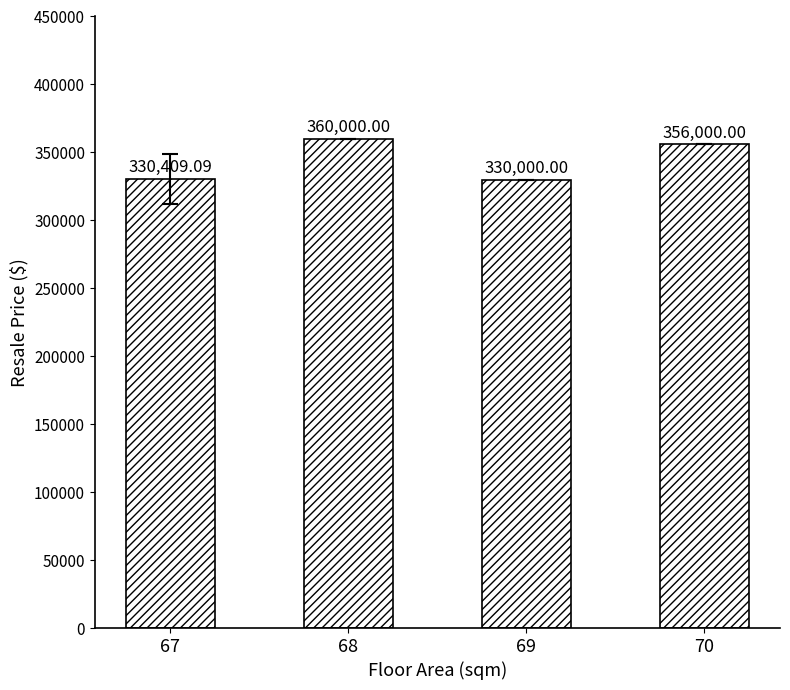

What is the change in value from 69 to 70?

+26000.0